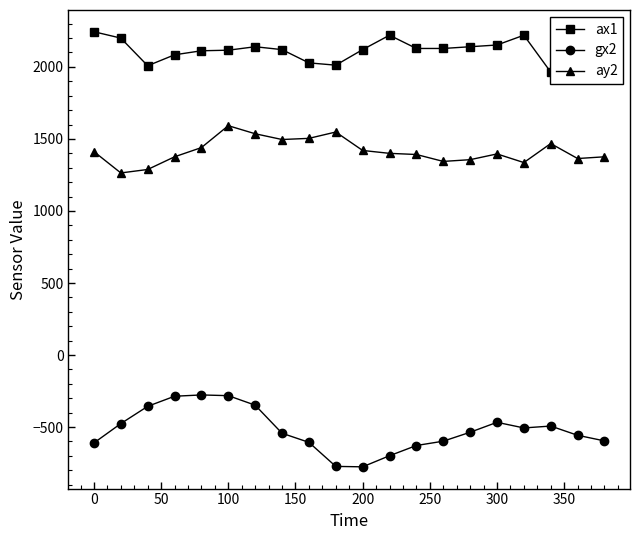

True or false: gx2 and ay2 intersect in this chart.

False